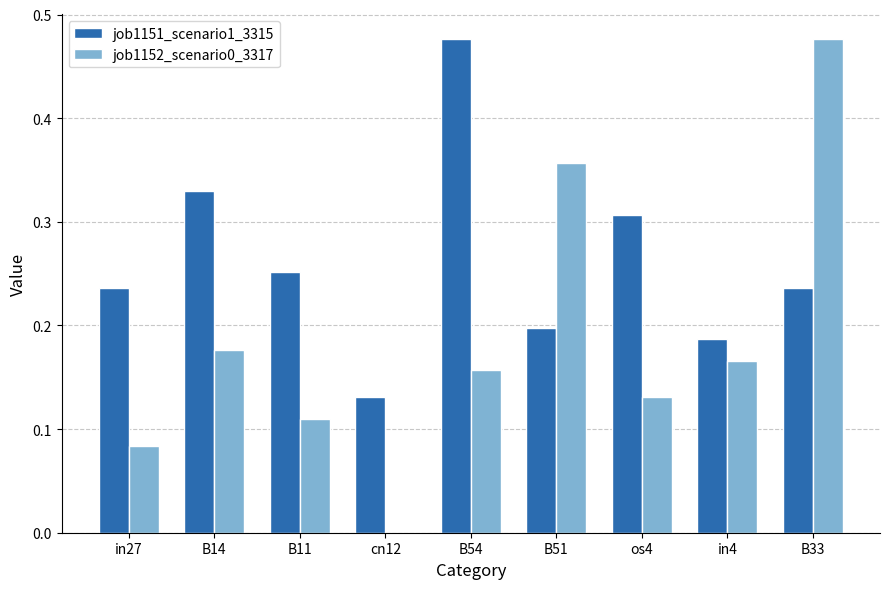

Which series changed the most between in27 and B11?

job1152_scenario0_3317